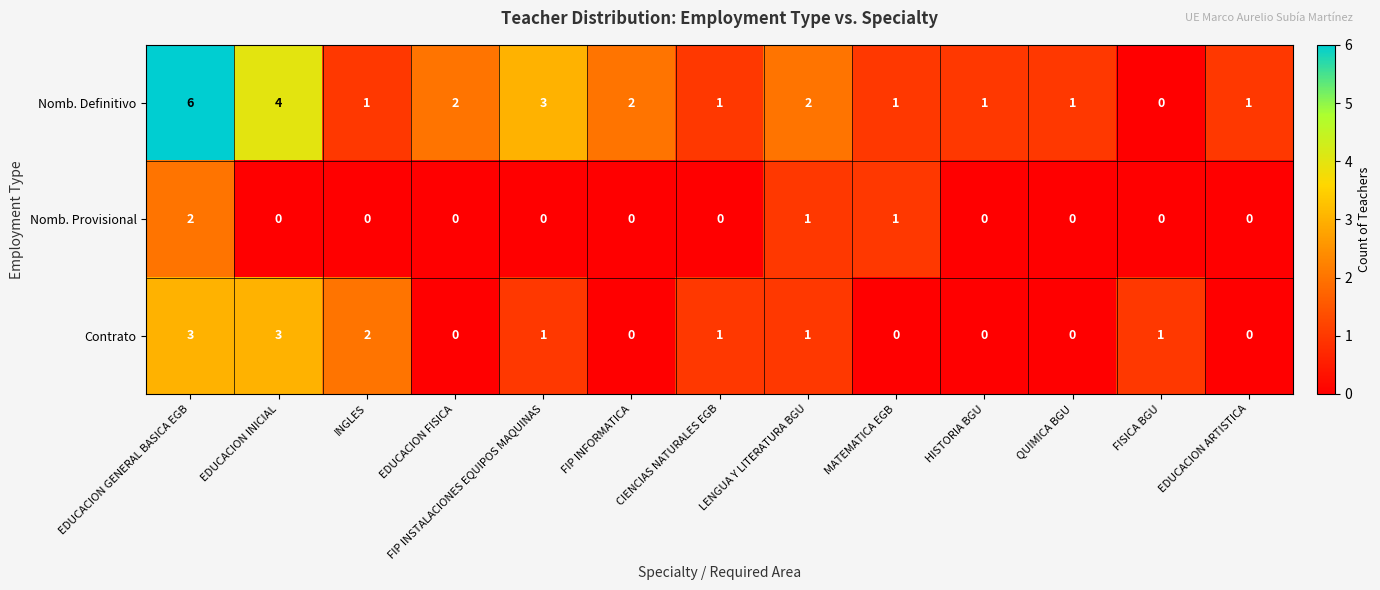

What is the difference between the highest and lowest values at FIP INSTALACIONES EQUIPOS MAQUINAS?

3